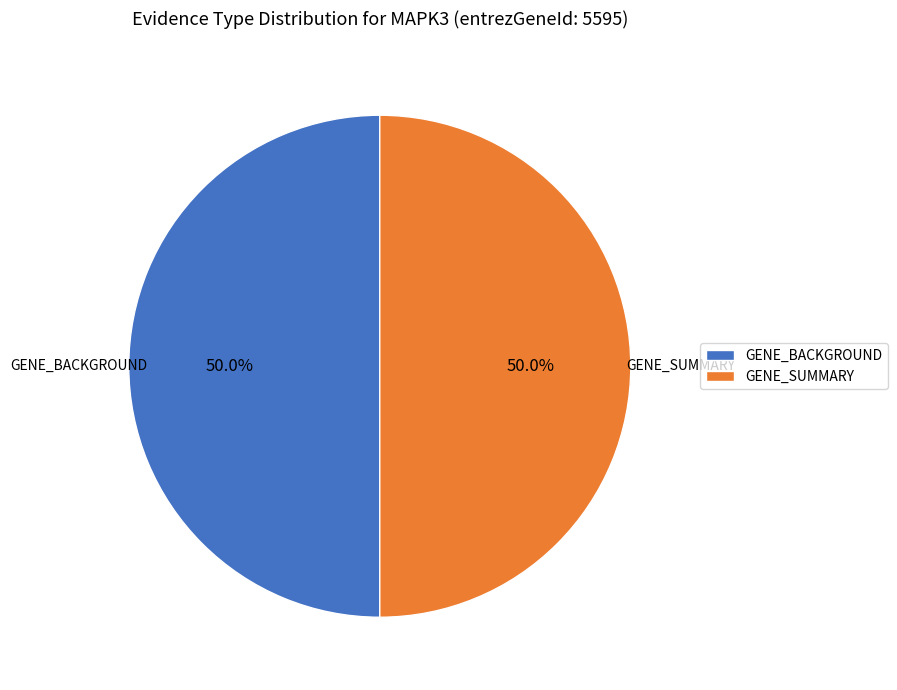

Approximately how many times larger is the value at GENE_SUMMARY compared to GENE_BACKGROUND?

1.0